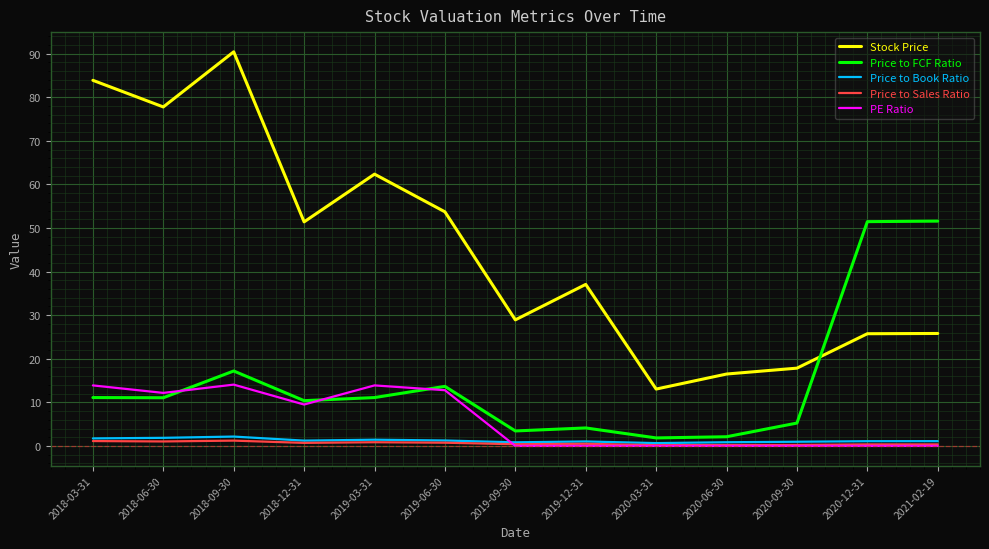

The value of Stock Price at 2020-06-30 is 16.5. True or false?

True